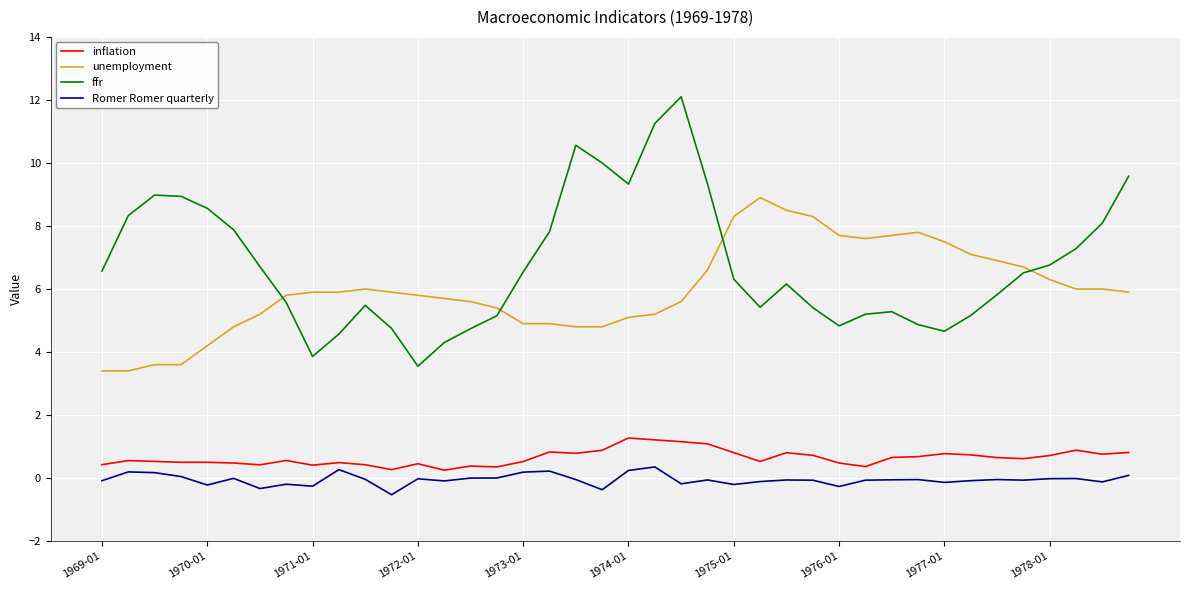

List the series in order of their peak value, highest first.

ffr, unemployment, inflation, Romer Romer quarterly